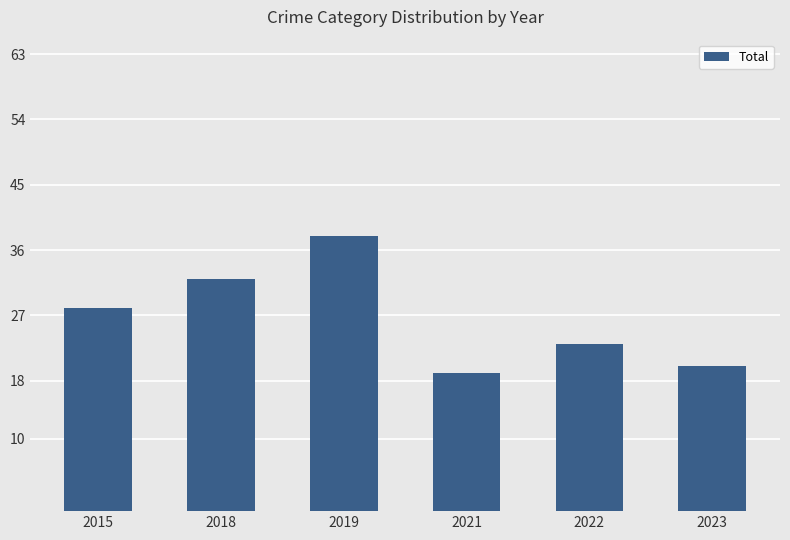

Which category has the lowest value across all series?

2021